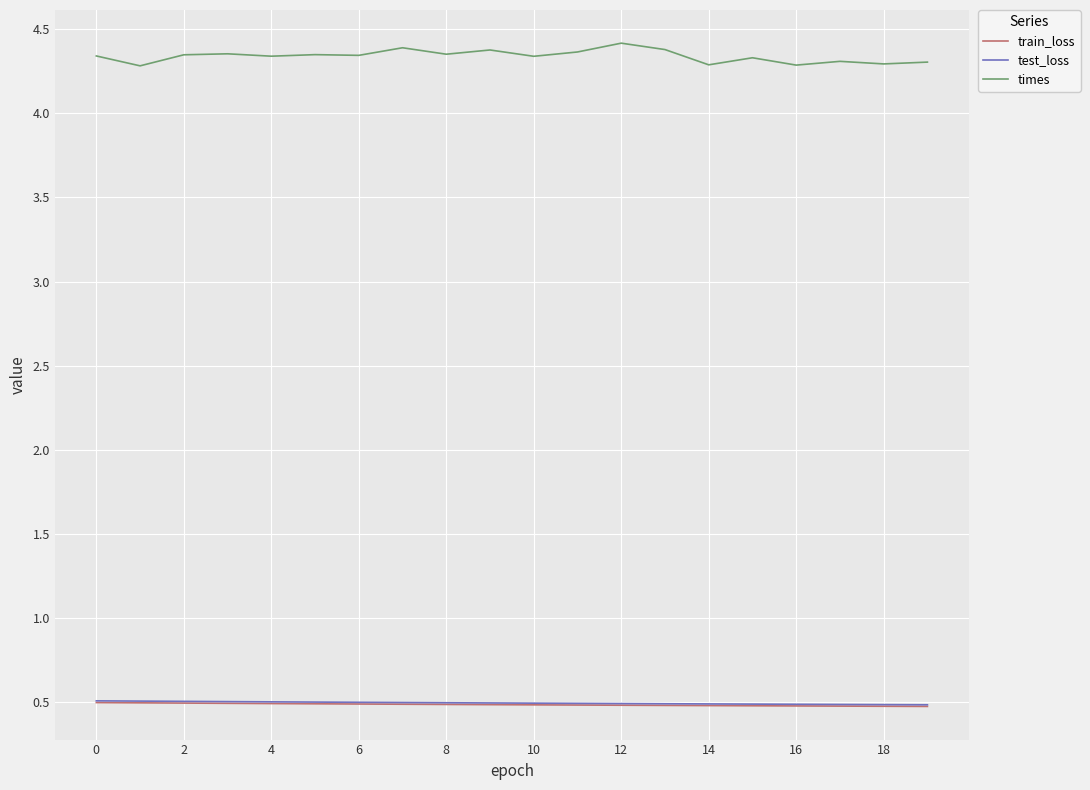

What are all the series names shown in the legend?

train_loss, test_loss, times